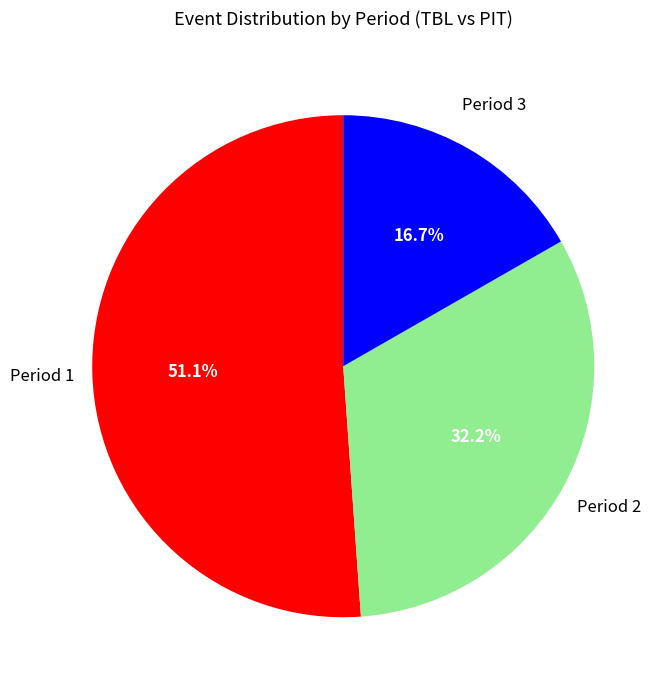

Which slice represents more than half of the pie?

Period 1